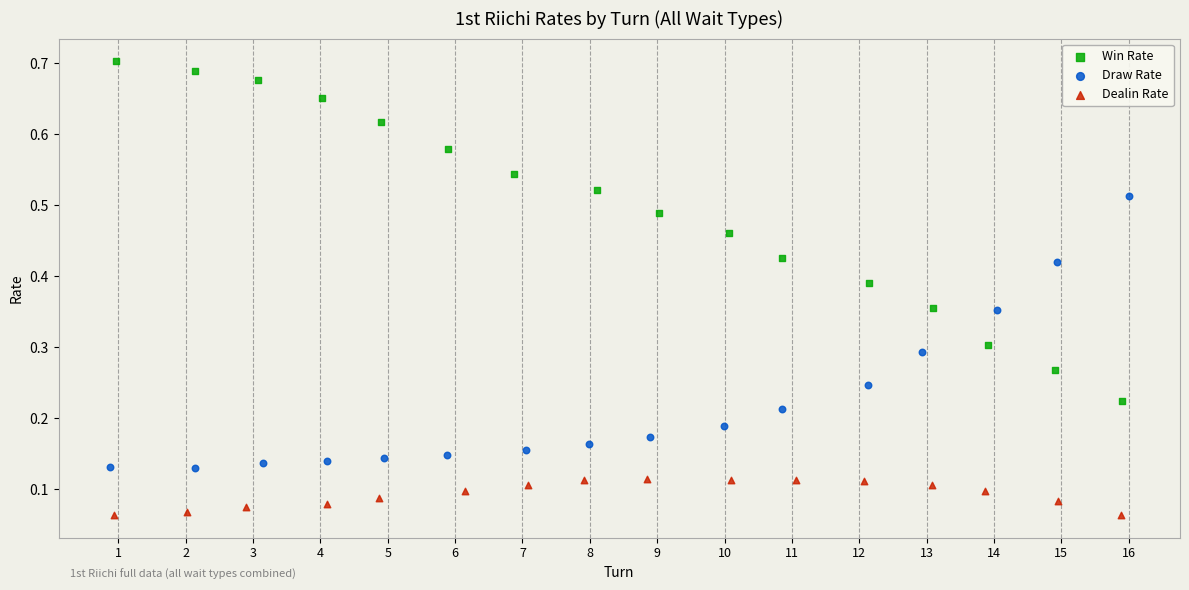

Which series reaches the maximum Y coordinate?

Win Rate